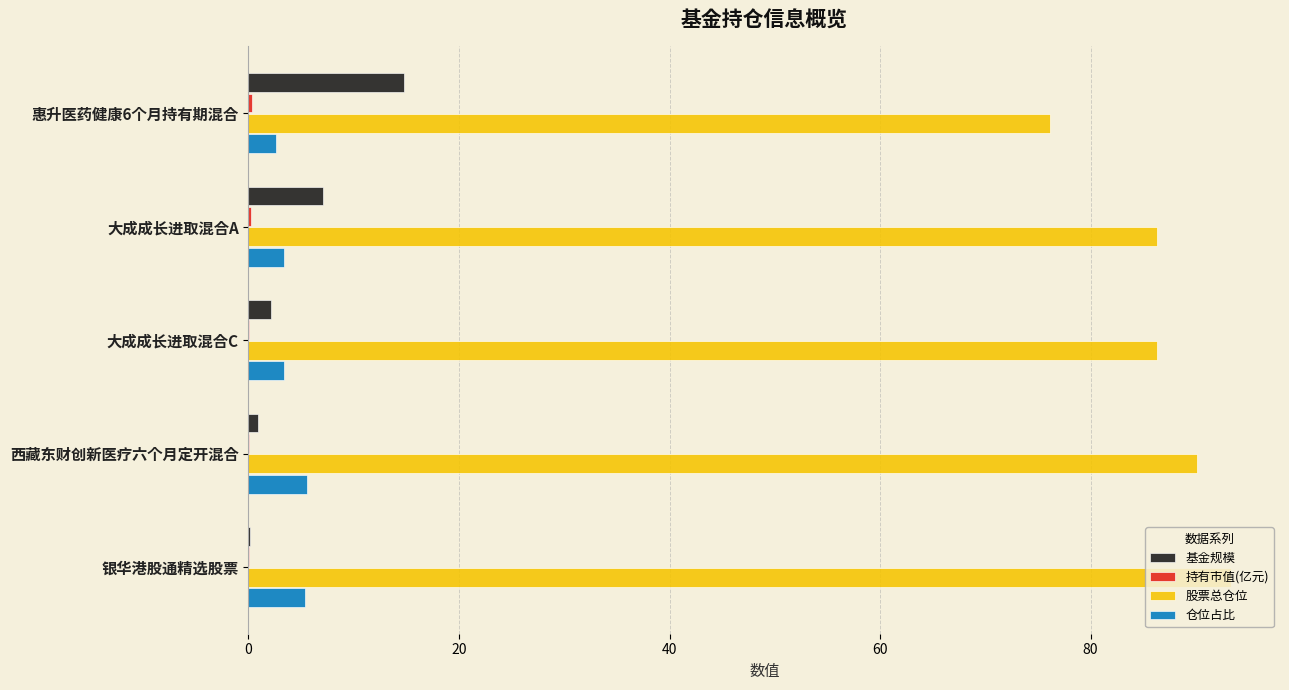

Is it true that 股票总仓位 equals 126.3 at 惠升医药健康6个月持有期混合?

False